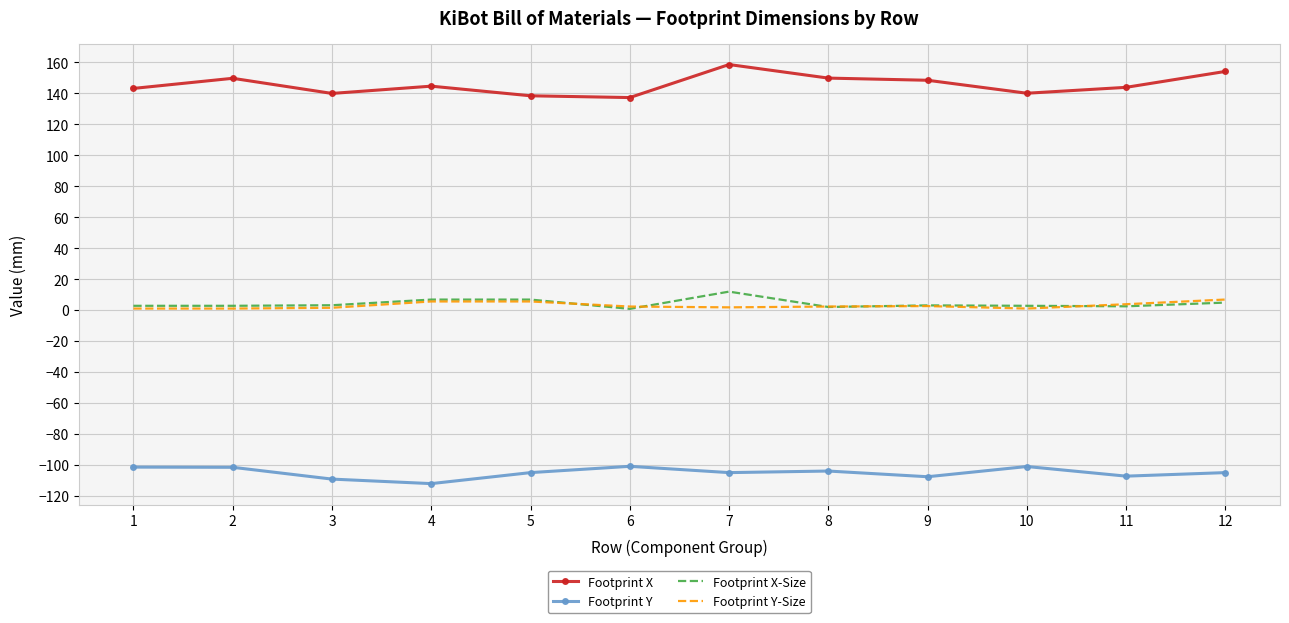

Which series has the largest total across all categories?

Footprint X